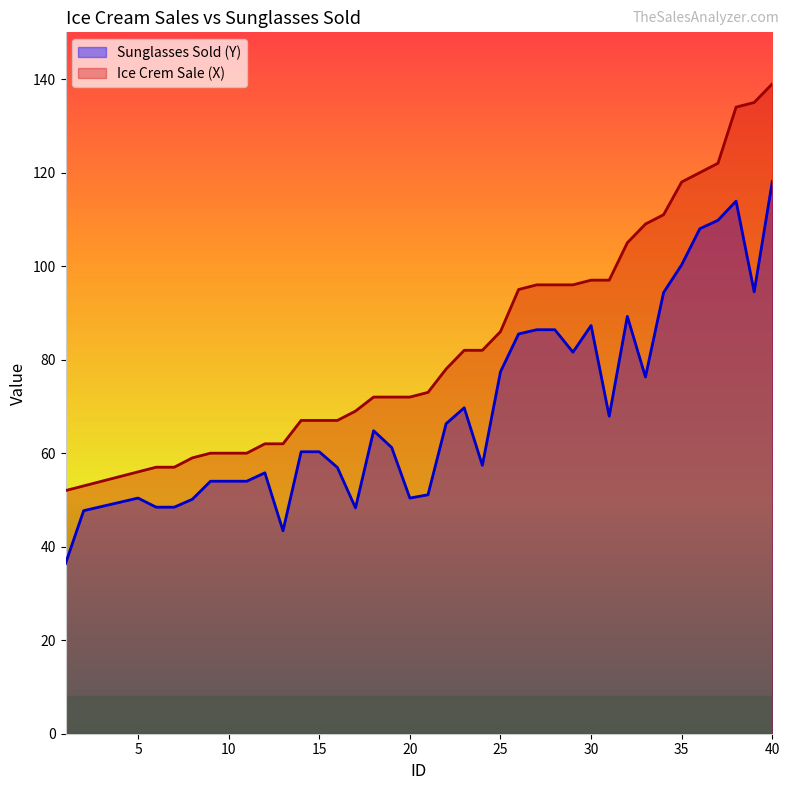

True or false: Ice Crem Sale (X) and Sunglasses Sold (Y) intersect in this chart.

False